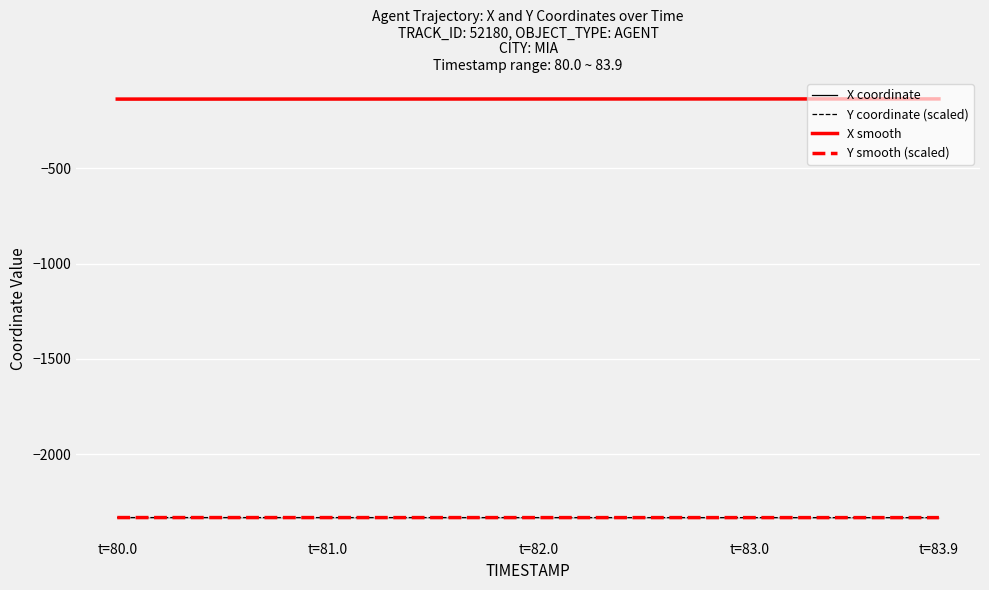

True or false: Y smooth (scaled) and X smooth intersect in this chart.

False